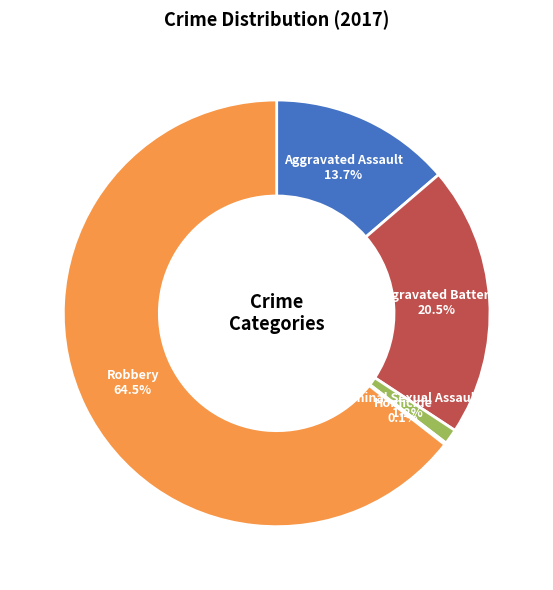

Is there any slice that represents more than half of the pie?

Yes